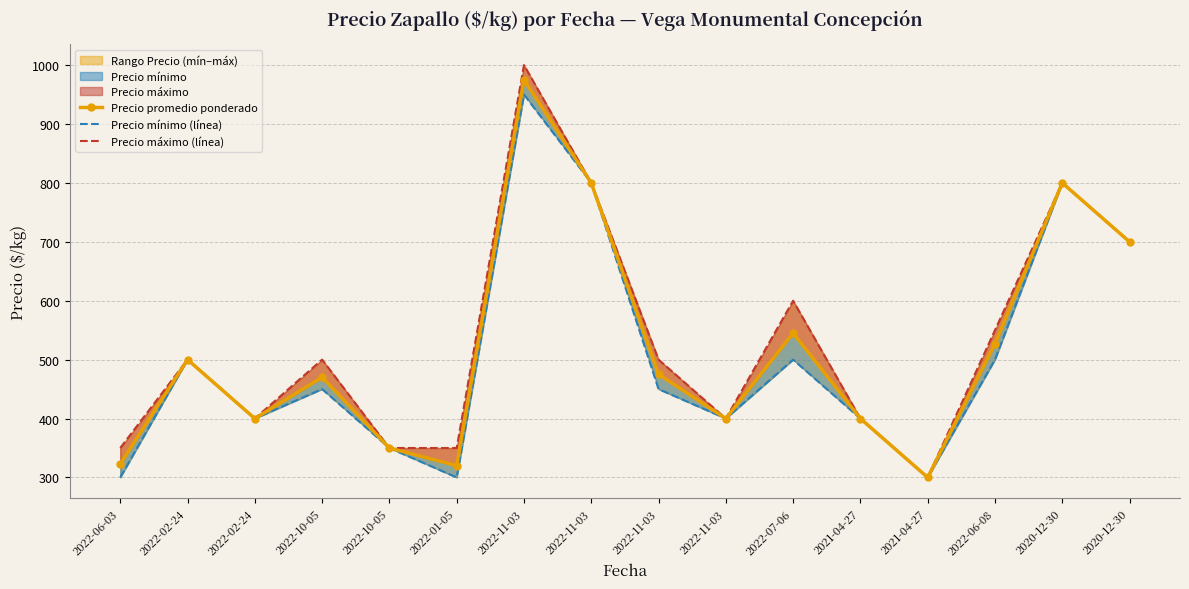

Does the chart have visible grid lines?

Yes